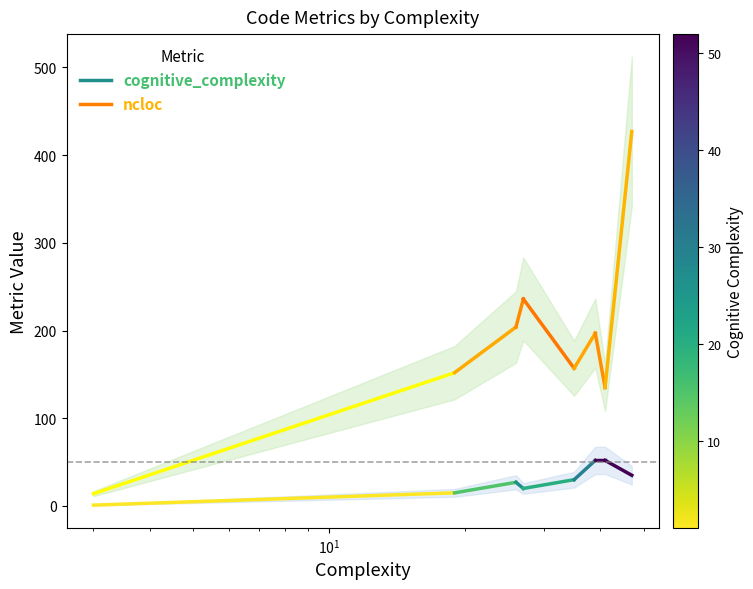

How many lines are shown in the chart?

2